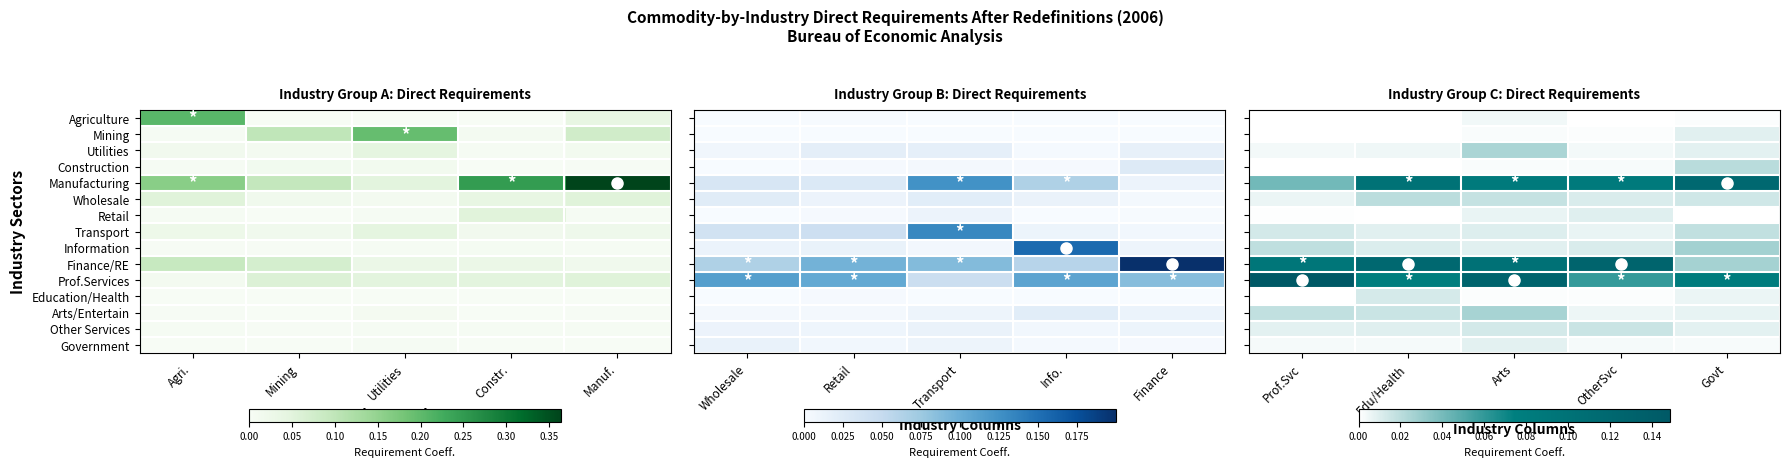

Which has a higher value, Mining or Constr.?

Constr.